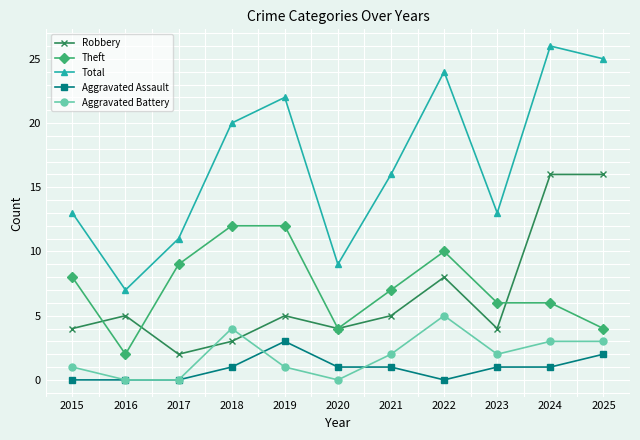

What is the total value across all series at 2024?

52